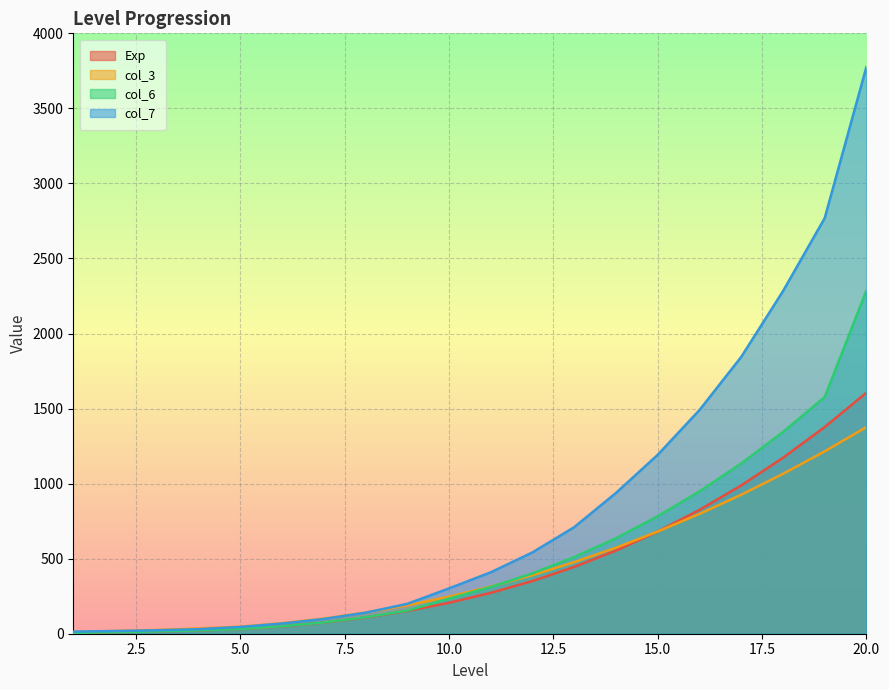

What is the average value of the col_7 series?

844